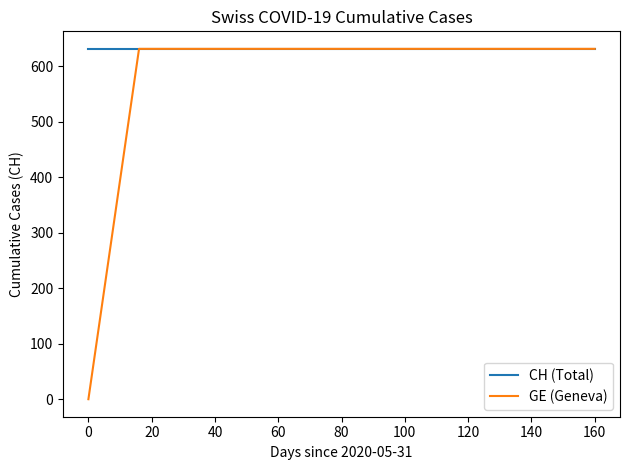

Which series has the largest total across all categories?

CH (Total)